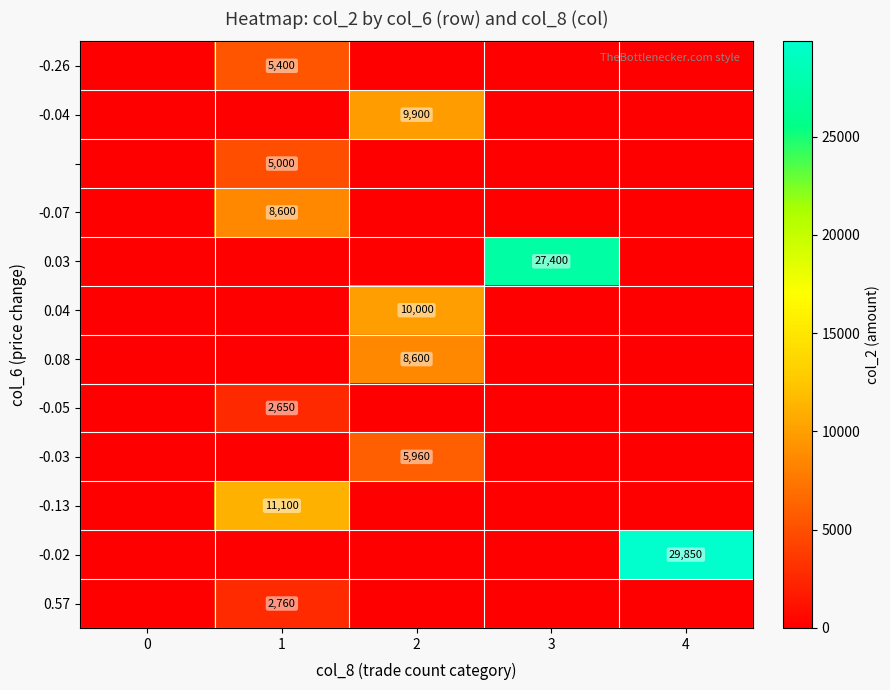

True or false: 0.03 has a value of 45317 at 3.

False